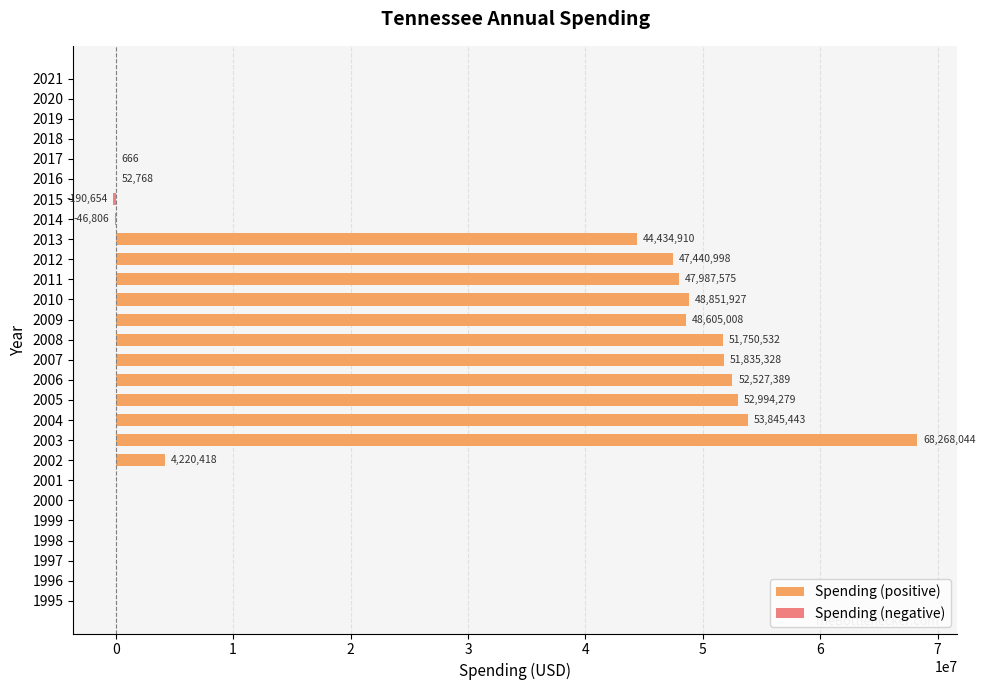

What is the average value of the Spending (positive) series?

21215381